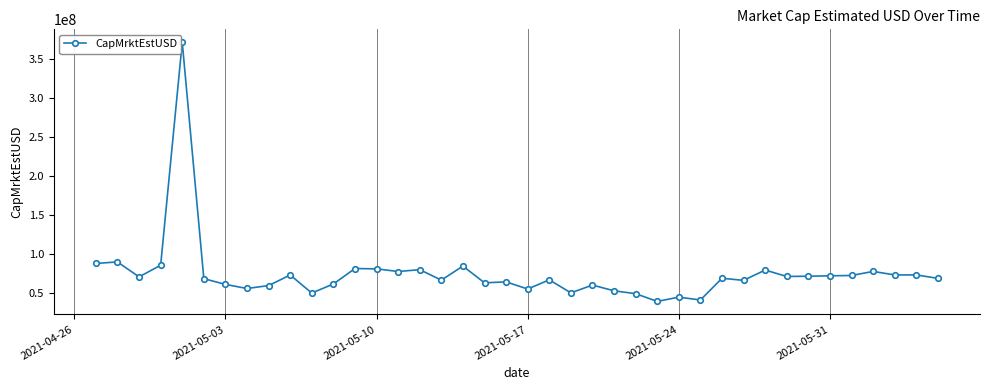

True or false: the data has more than 1 interior local peaks.

True